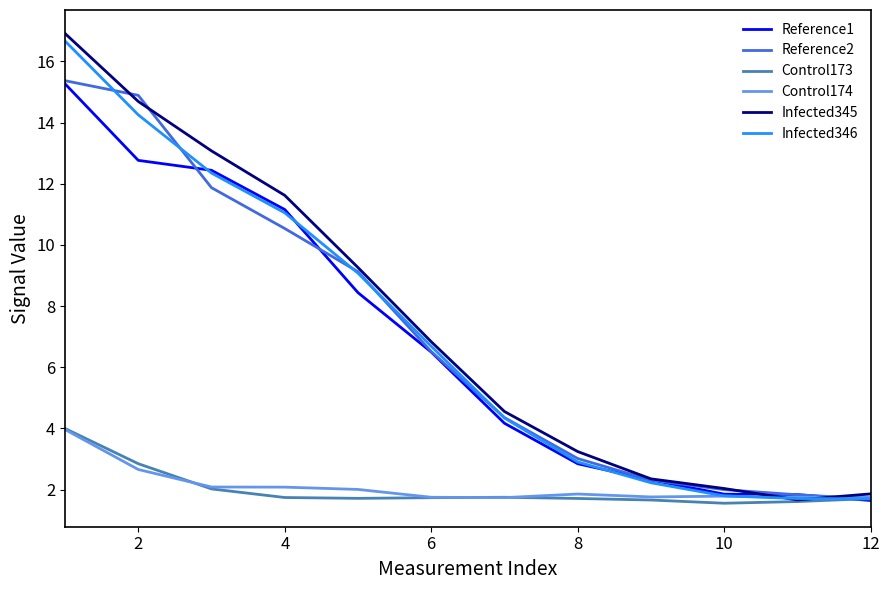

Which series has the largest range (max minus min)?

Infected345